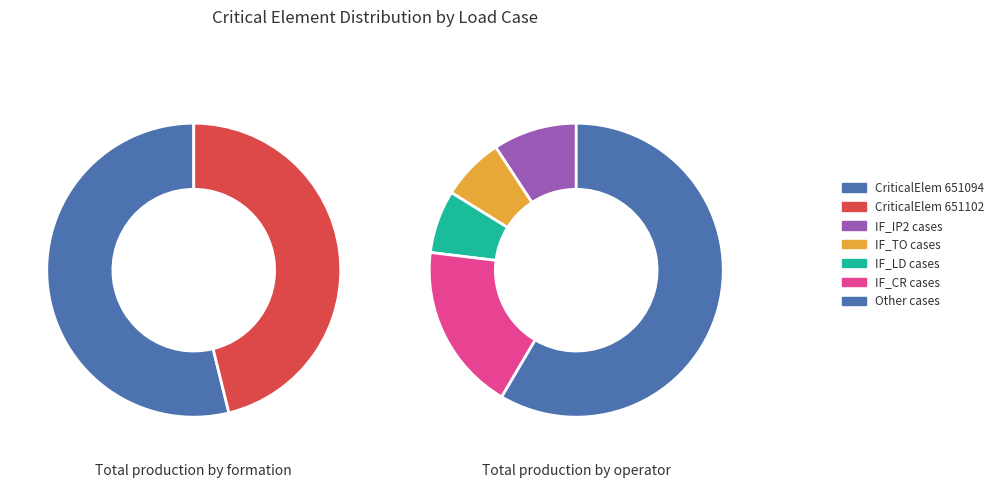

What is the ratio of the value at 651094 to the value at 651102?

1.2